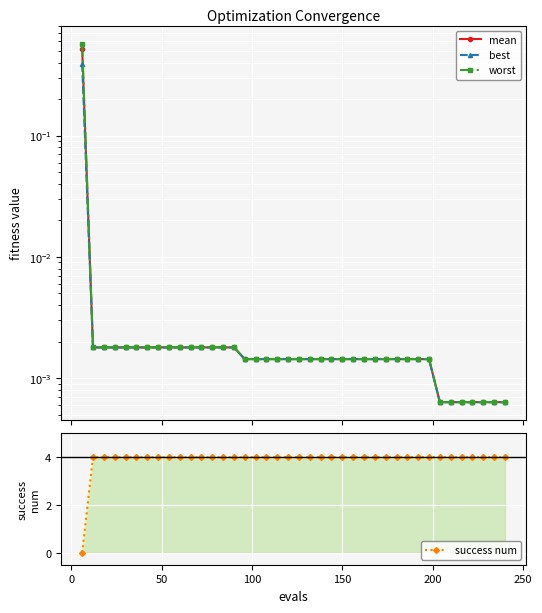

List the series in order of their peak value, highest first.

success num, worst, mean, best